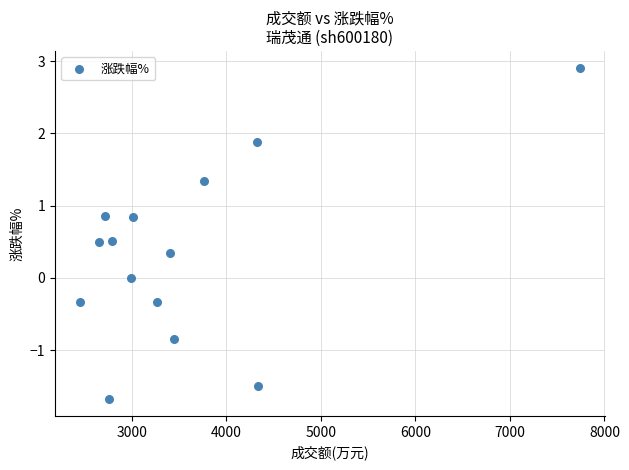

What is the range of X values (max minus min)?

5287.0